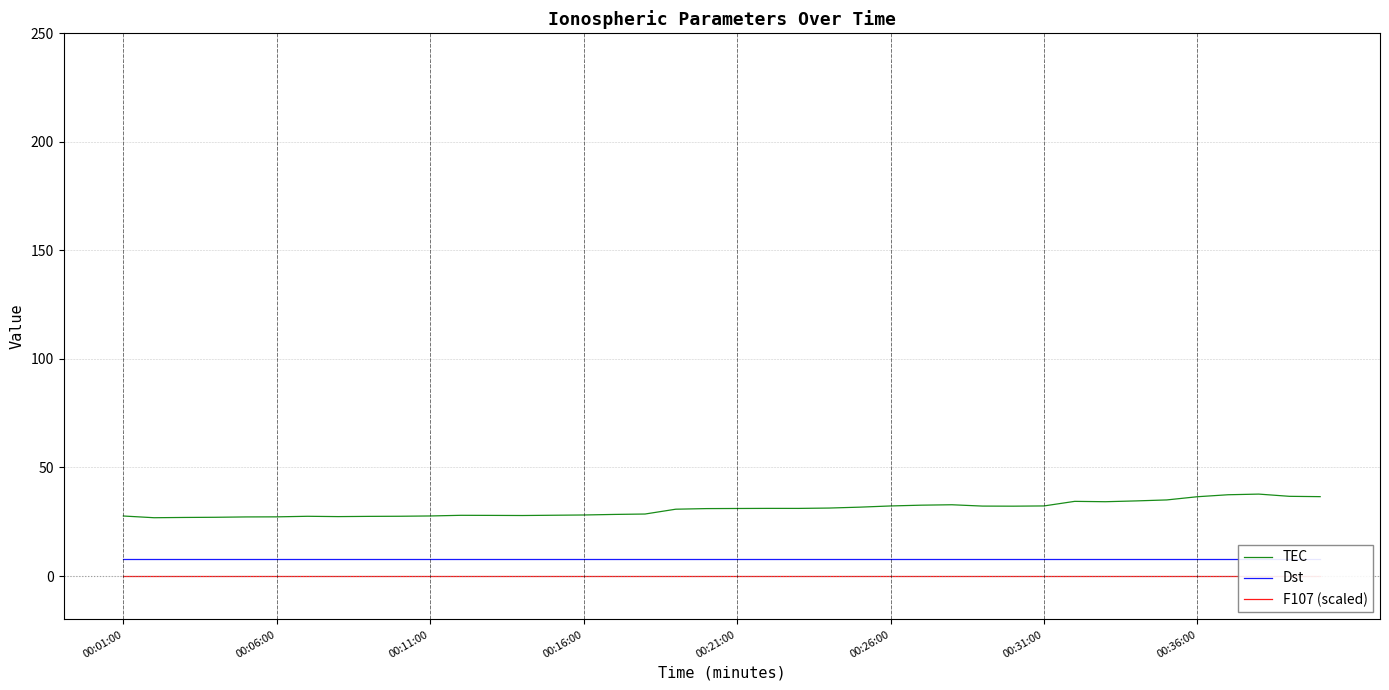

Reading right to left, what are all the values shown in this chart?

TEC: 36.6	36.7	37.7	37.4	36.5	35.1	34.6	34.2	34.4	32.3	32.2	32.2	32.8	32.6	32.3	31.7	31.3	31.1	31.2	31.1	31.1	30.8	28.6	28.4	28.1	28.0	27.9	27.9	28.0	27.7	27.5	27.5	27.4	27.5	27.3	27.2	27.1	27.0	26.9	27.6
Dst: 8.0	8.0	8.0	8.0	8.0	8.0	8.0	8.0	8.0	8.0	8.0	8.0	8.0	8.0	8.0	8.0	8.0	8.0	8.0	8.0	8.0	8.0	8.0	8.0	8.0	8.0	8.0	8.0	8.0	8.0	8.0	8.0	8.0	8.0	8.0	8.0	8.0	8.0	8.0	8.0
F107 (scaled): 0.0	0.0	0.0	0.0	0.0	0.0	0.0	0.0	0.0	0.0	0.0	0.0	0.0	0.0	0.0	0.0	0.0	0.0	0.0	0.0	0.0	0.0	0.0	0.0	0.0	0.0	0.0	0.0	0.0	0.0	0.0	0.0	0.0	0.0	0.0	0.0	0.0	0.0	0.0	0.0